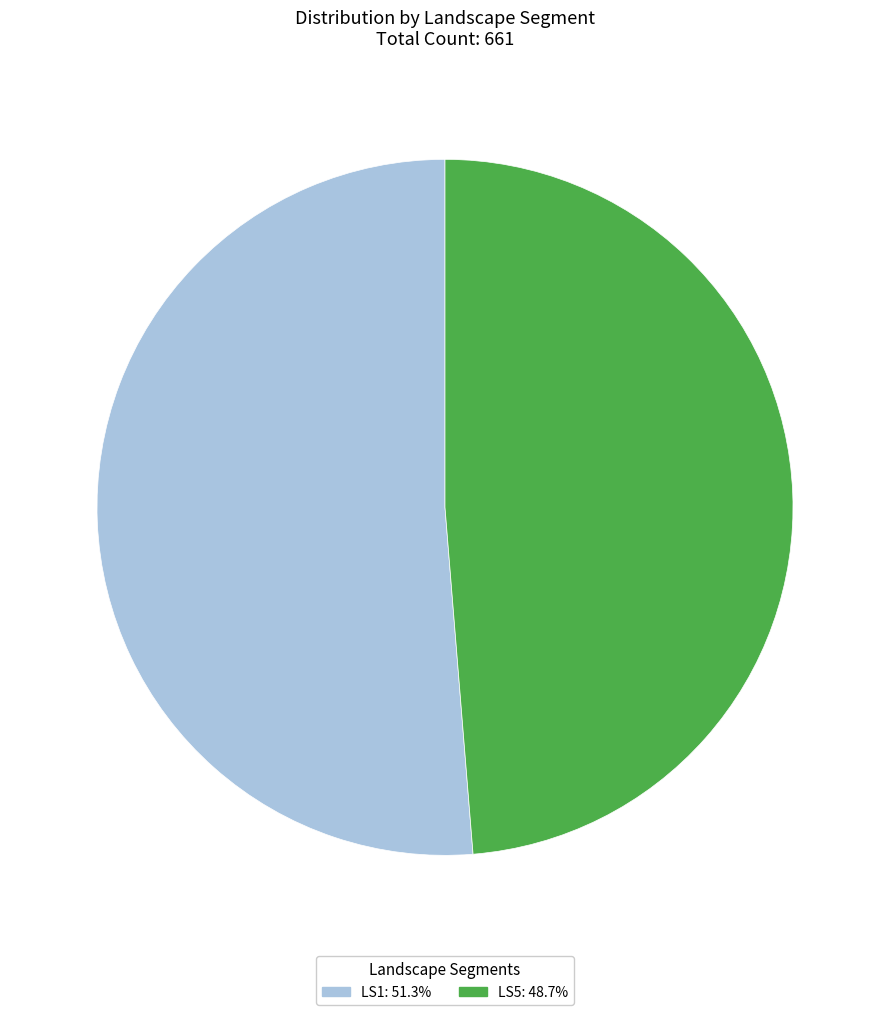

Which category accounts for the majority?

LS1